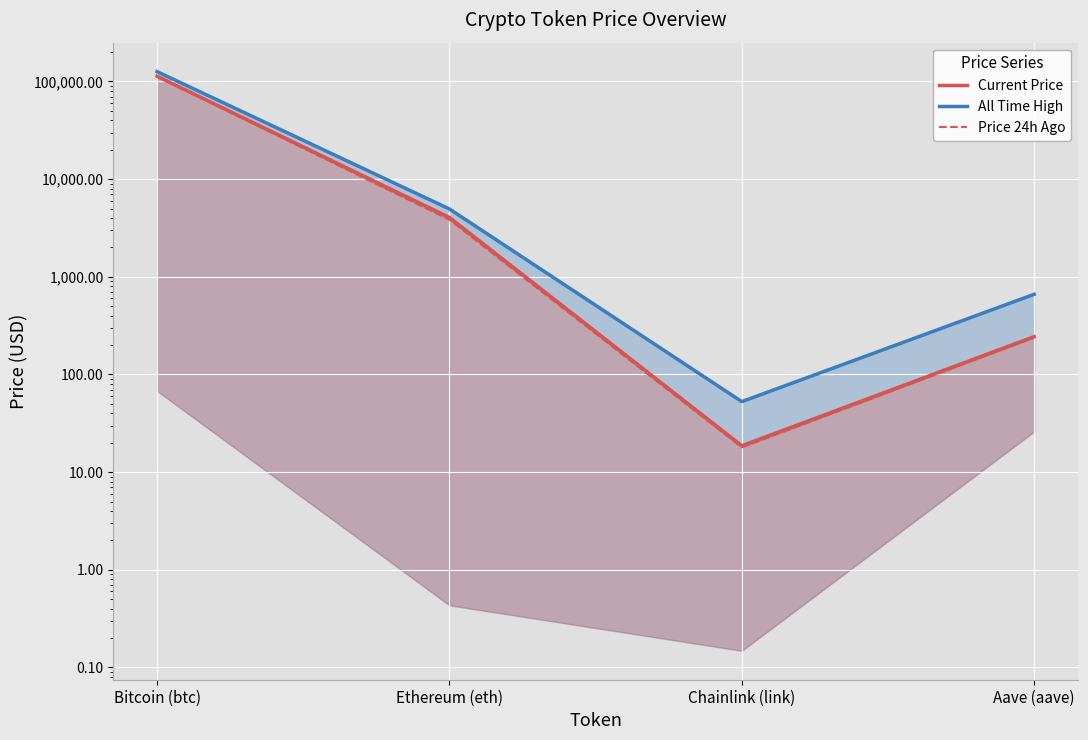

Reading left to right, transcribe all the data shown in this chart.

Current Price: 113080.0	4047.5	18.6	244.0
All Time High: 126080.0	4946.1	52.7	661.7
Price 24h Ago: 112265.0	3843.1	18.0	239.0